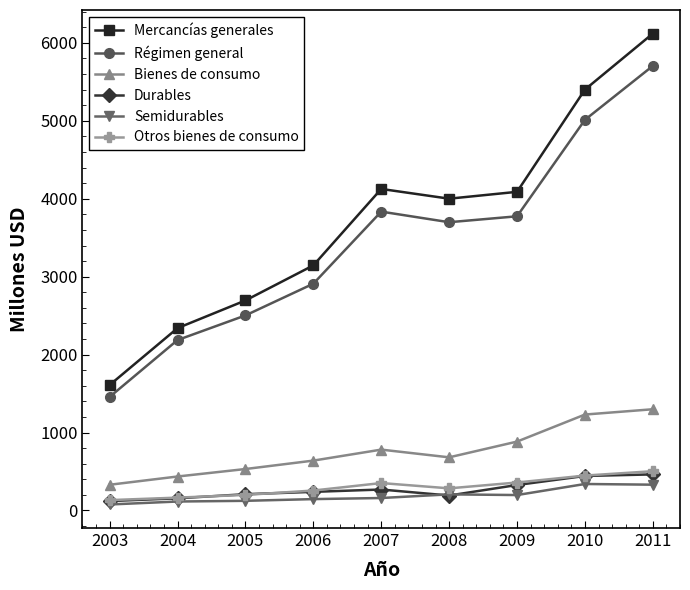

Is the value of Mercancías generales at 2011 greater than the value of Bienes de consumo at 2008?

Yes